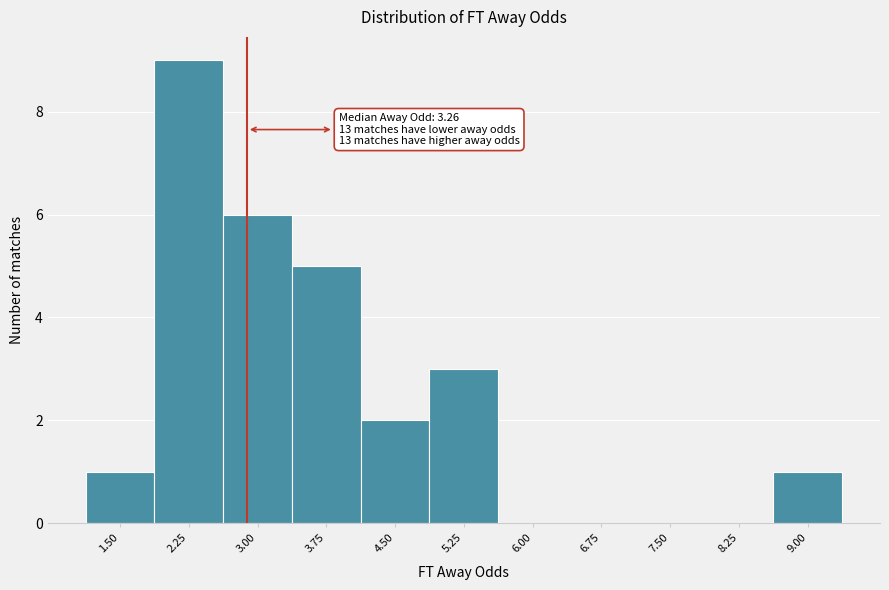

Reading left to right, extract all data points from this chart.

1.50=1	2.25=9	3.00=6	3.75=5	4.50=2	5.25=3	6.00=0	6.75=0	7.50=0	8.25=0	9.00=1